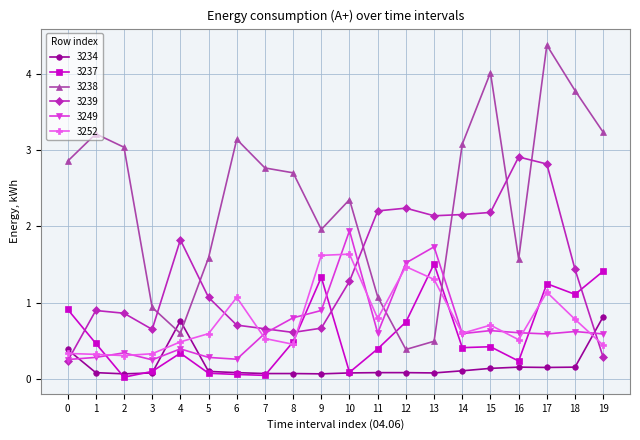

What is the sum of all 3239 values?

27.8